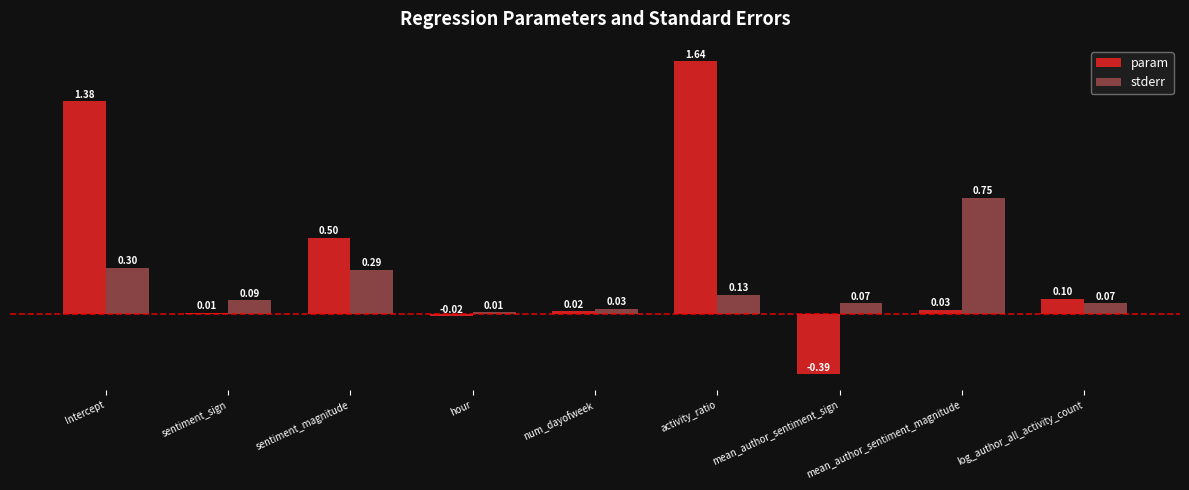

List the series in order of their peak value, highest first.

param, stderr